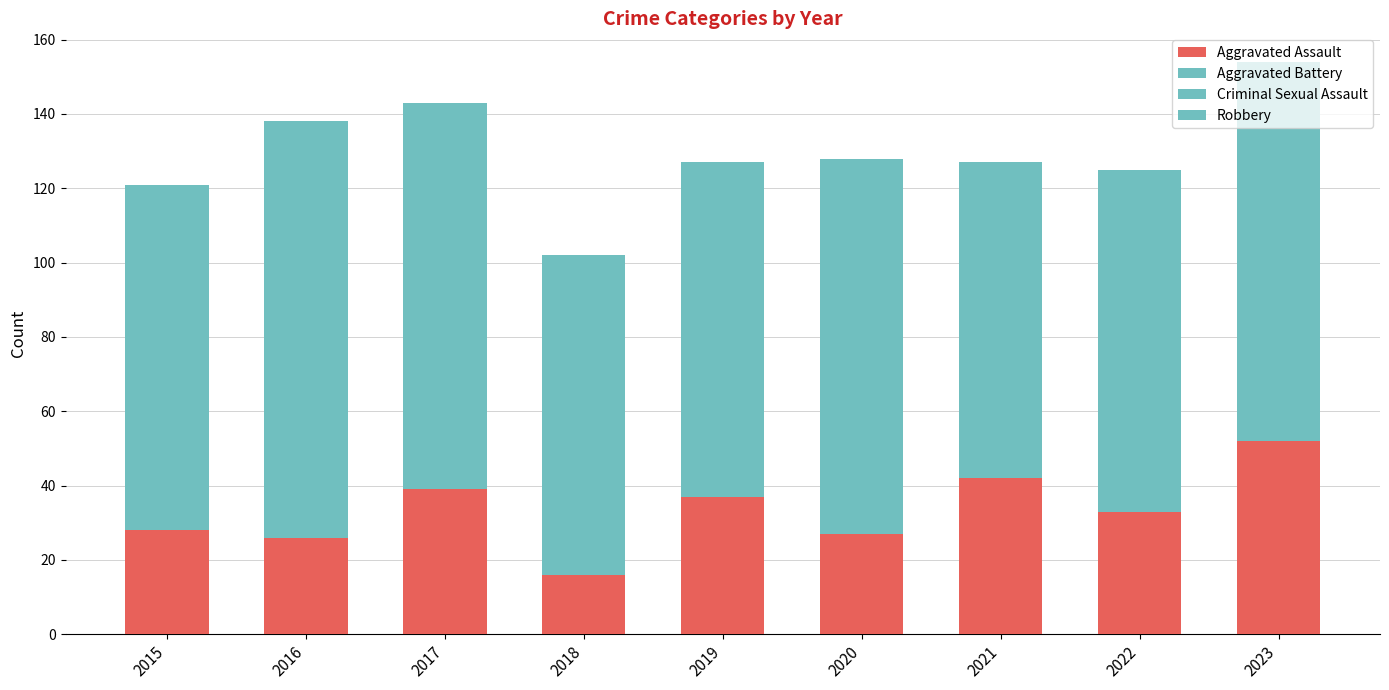

Between 2015 and 2019, which is larger?

2019